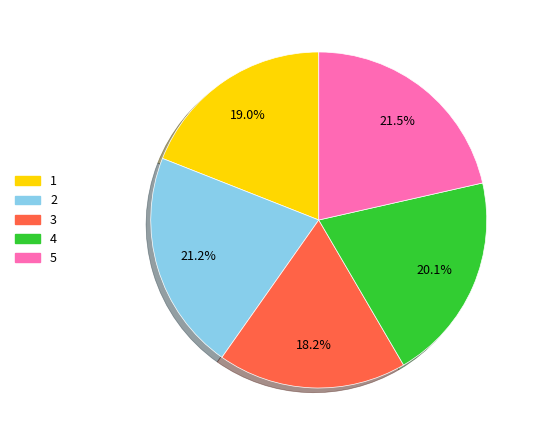

True or false: 5 accounts for 21% of the total.

True